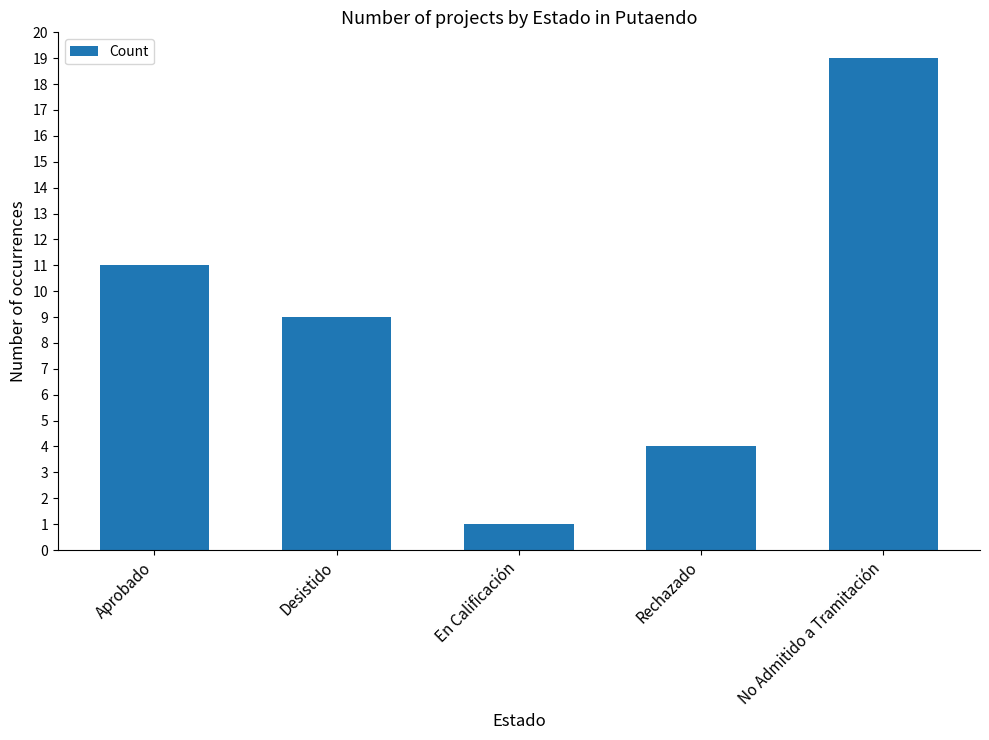

What position from the right is En Calificación?

3